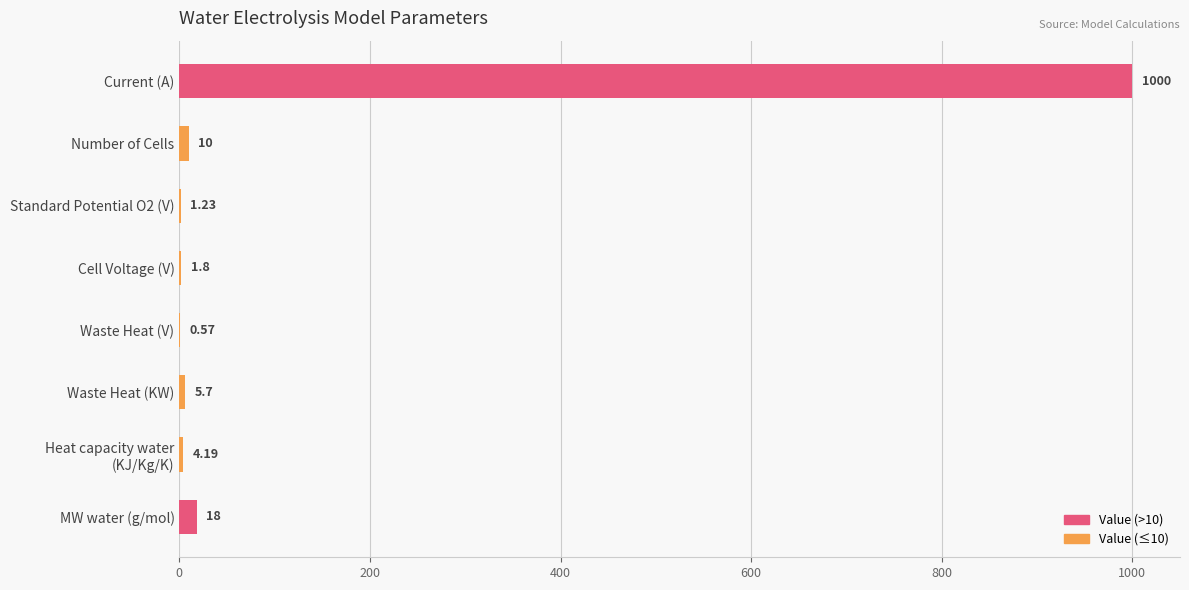

Which category has the highest value across all series?

Current (A)